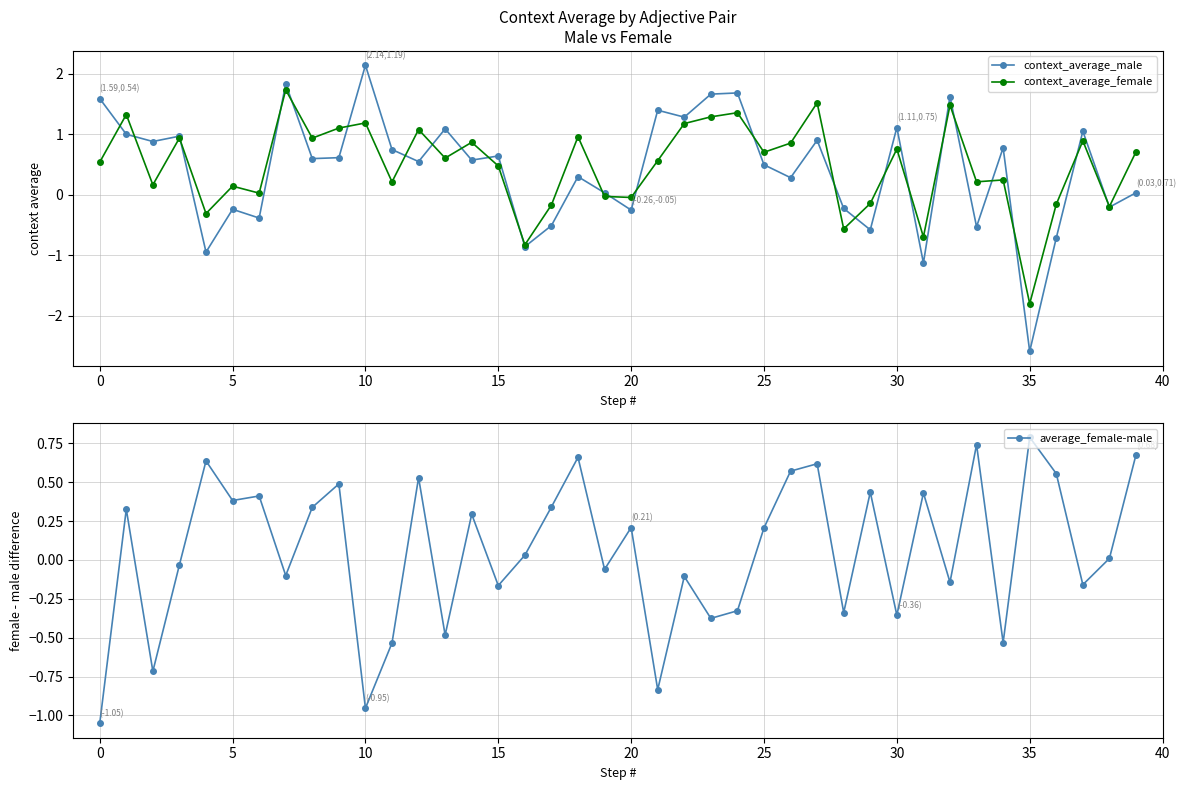

True or false: average_female-male has more than 0 points higher than both neighbors.

True